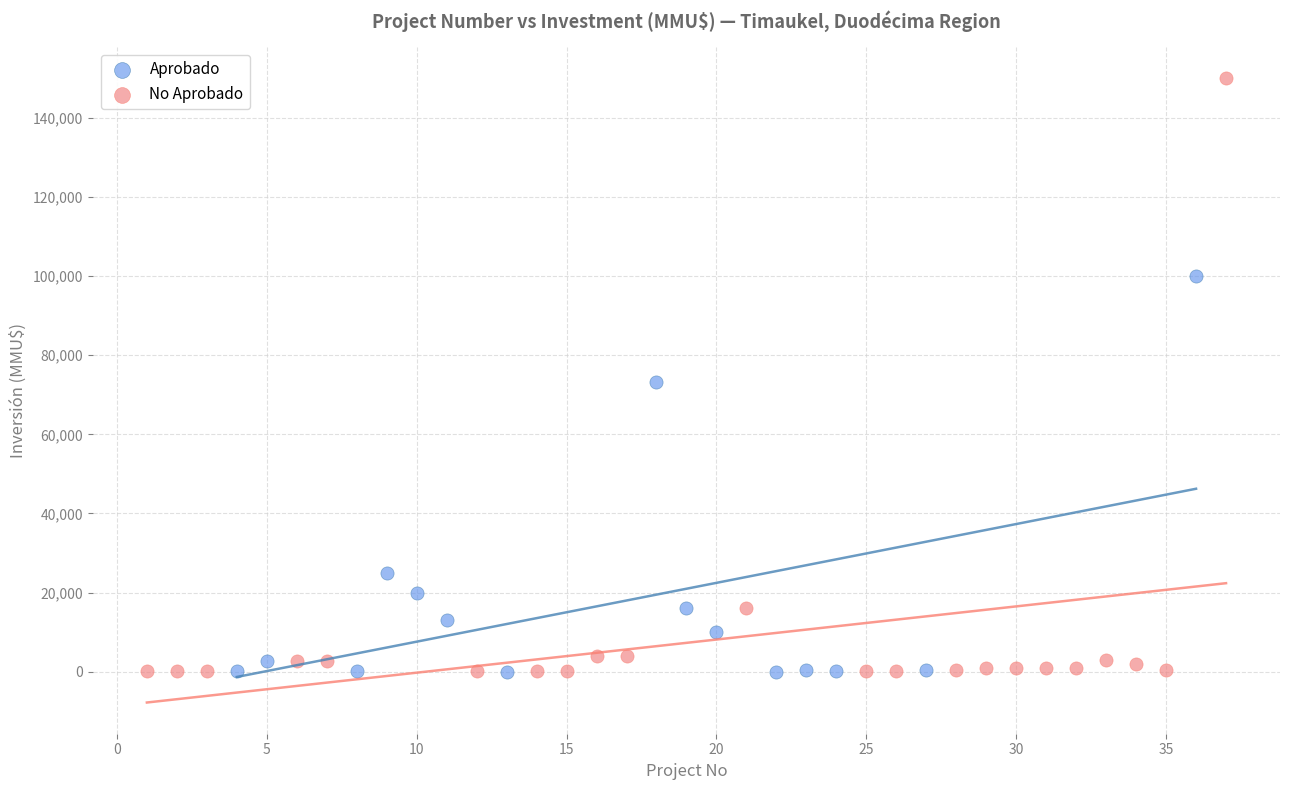

Which series contains the highest Y value?

No Aprobado